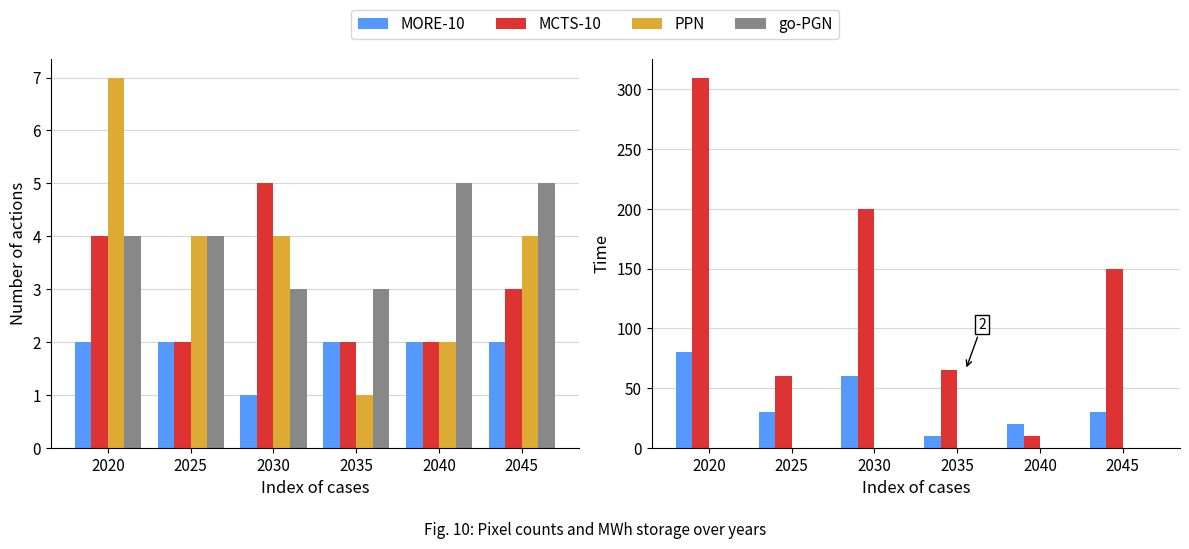

What is the value of the MCTS-10 bar at the 1st from the left?

310